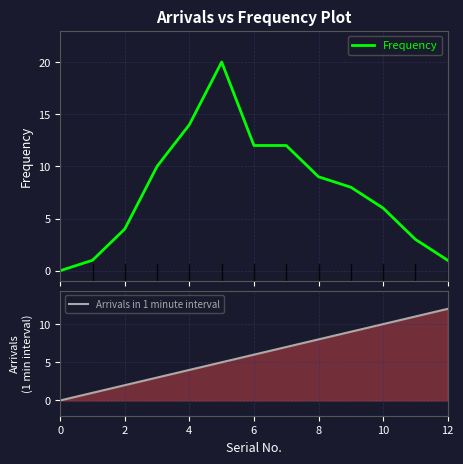

At how many categories does at least one series exceed 17?

1